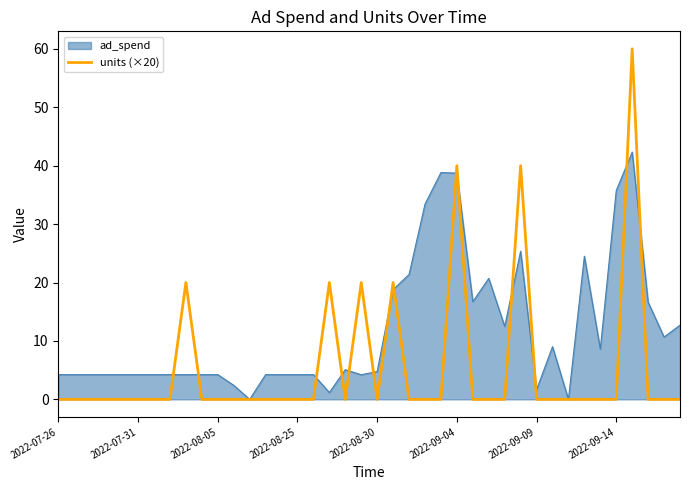

What is the greatest value displayed?

60.0